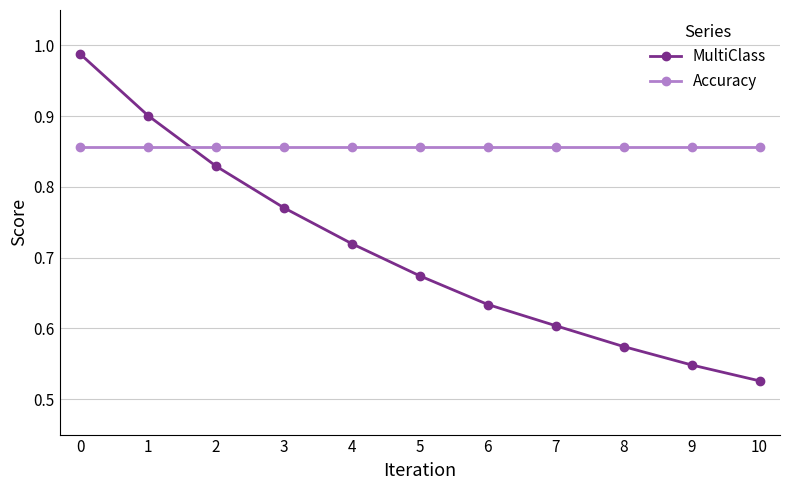

What are all the series names shown in the legend?

MultiClass, Accuracy